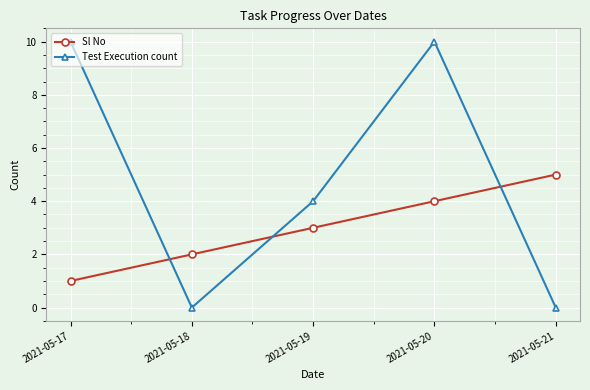

How many Sl No values are between 2 and 4?

3